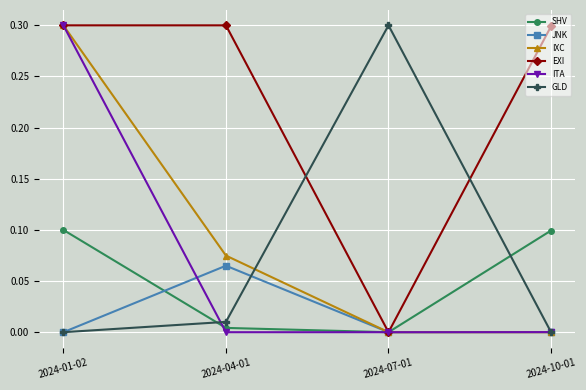

What is the average value of the EXI series?

0.2